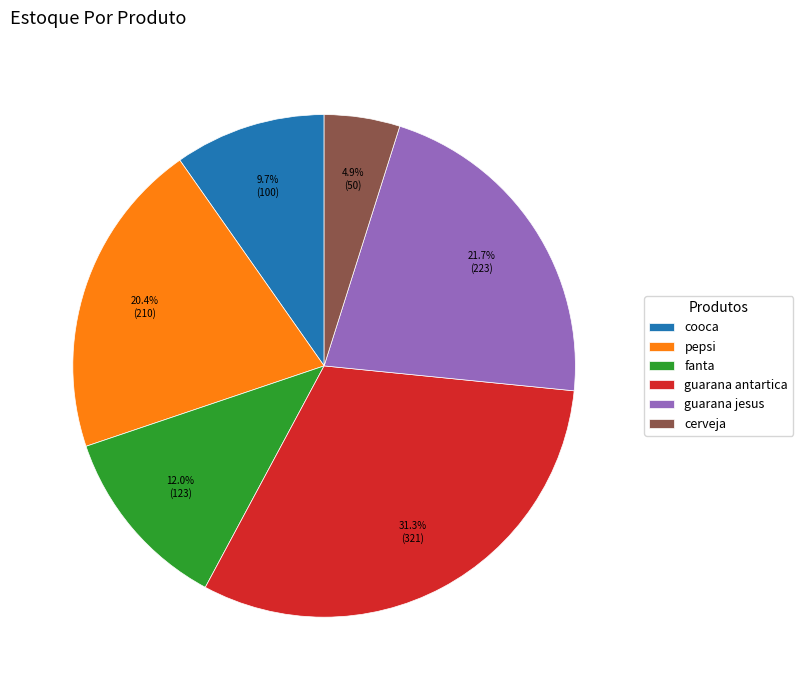

To the nearest percent, what is the difference between the largest and smallest slice percentages?

26%